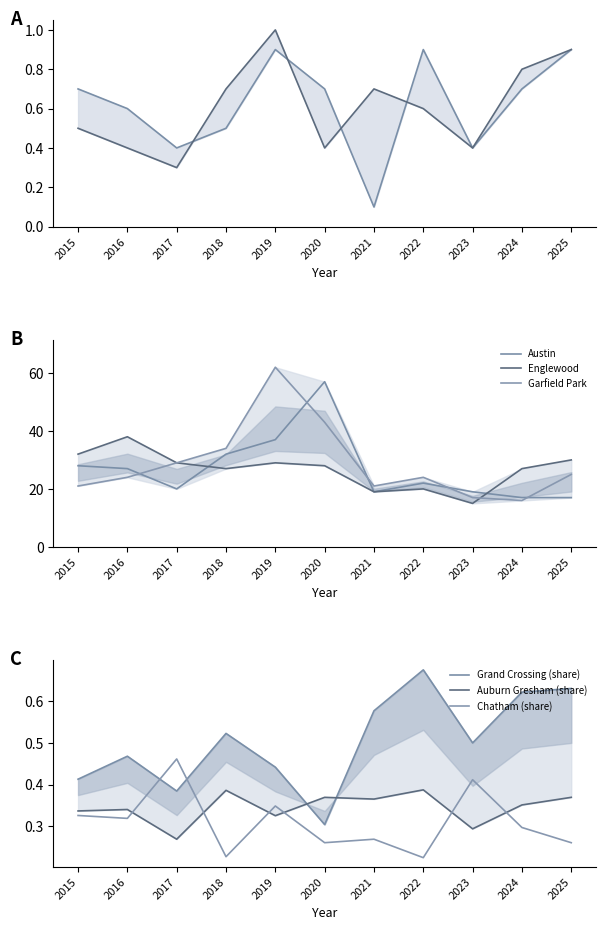

At how many categories does at least one series exceed 33?

4